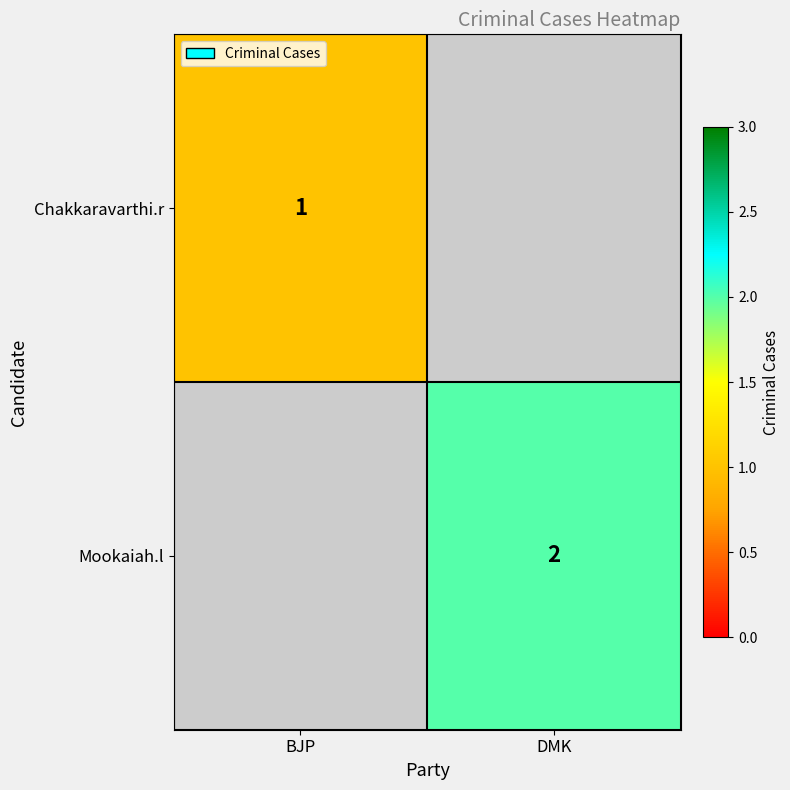

The Mookaiah.l series shows 0.8 at DMK. True or false?

False